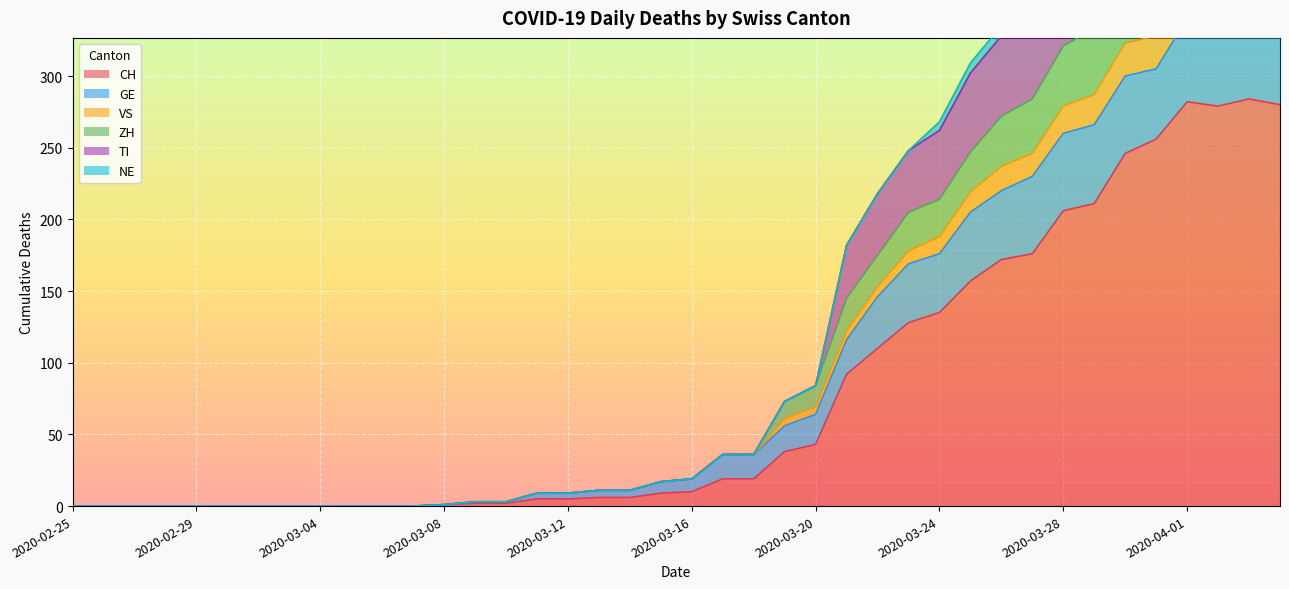

The TI series shows 10 at 2020-03-15. True or false?

False